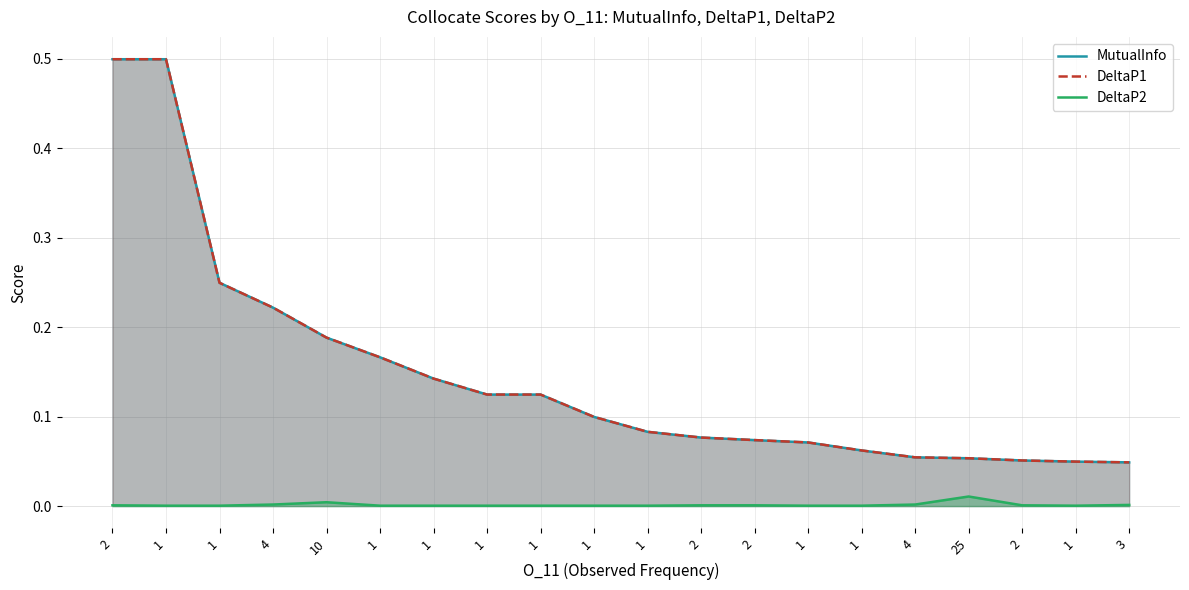

What is the total value across all series at 1?

1.0